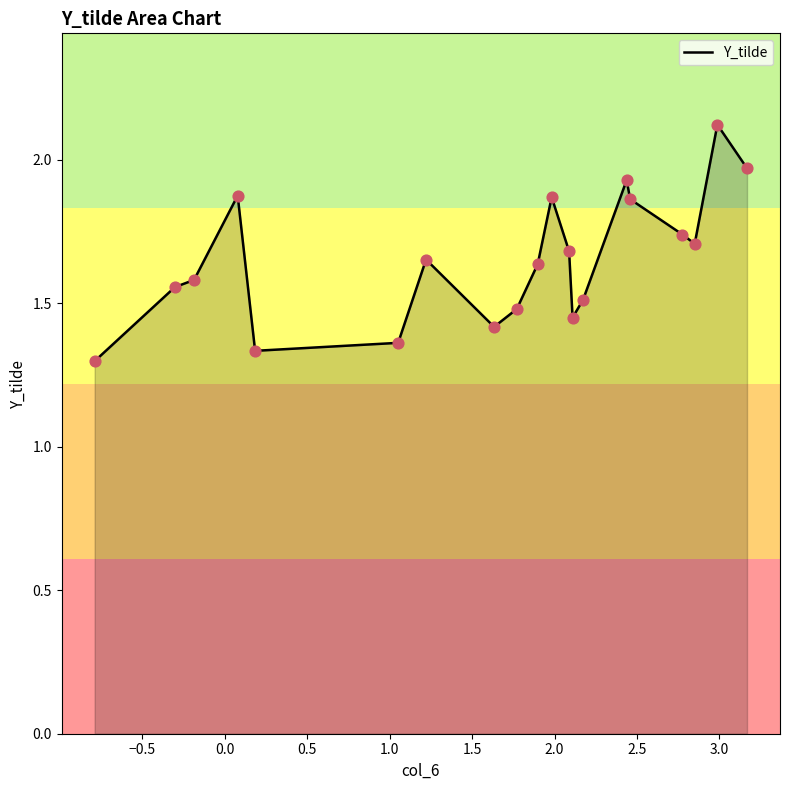

What is the greatest value displayed?

2.1